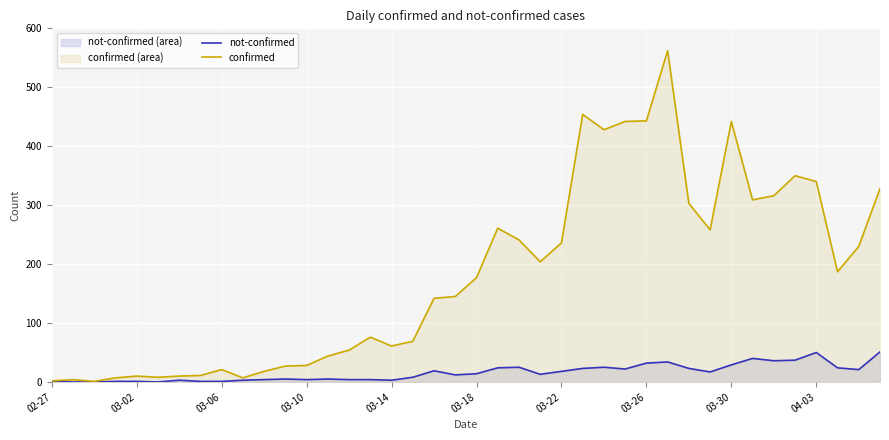

In not-confirmed, how many points are lower than both neighbors (excluding endpoints)?

9